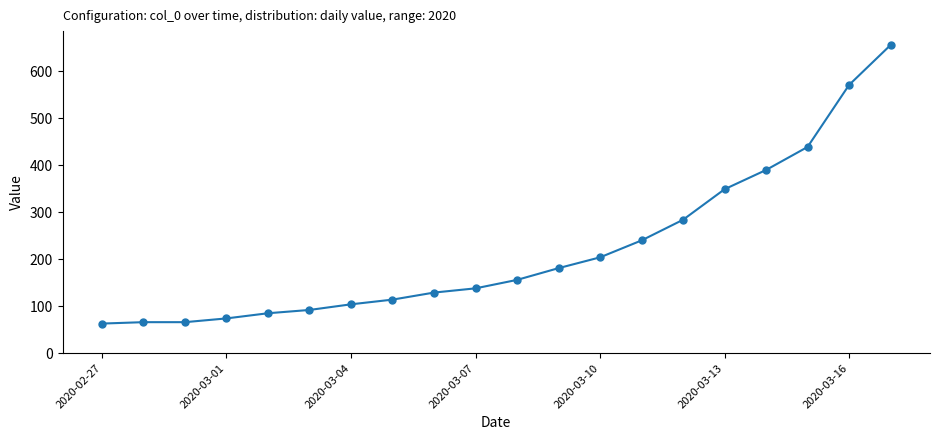

What is the difference between the maximum and second lowest values?

590